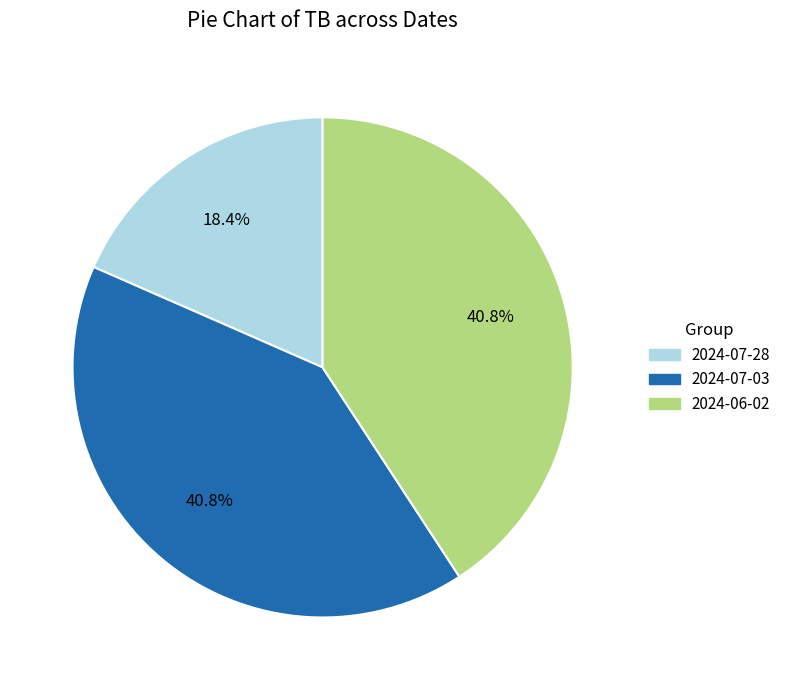

How many slices are in this pie chart?

3